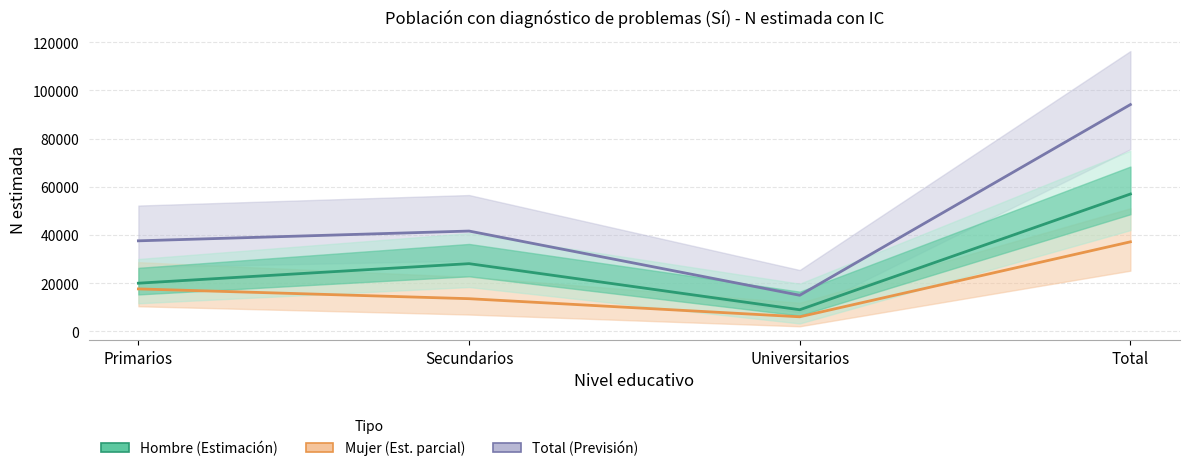

Rank the series by their maximum value, from lowest to highest.

Mujer Sí, Hombre Sí, Total Sí